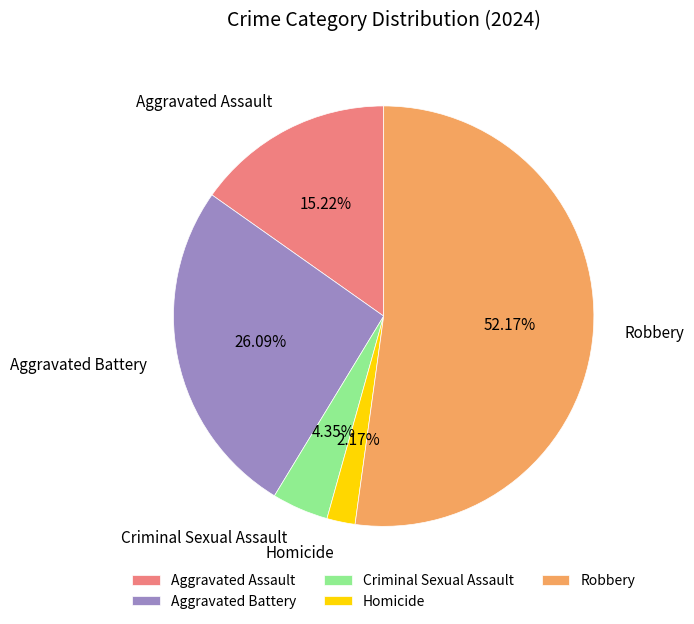

What is the majority slice?

Robbery